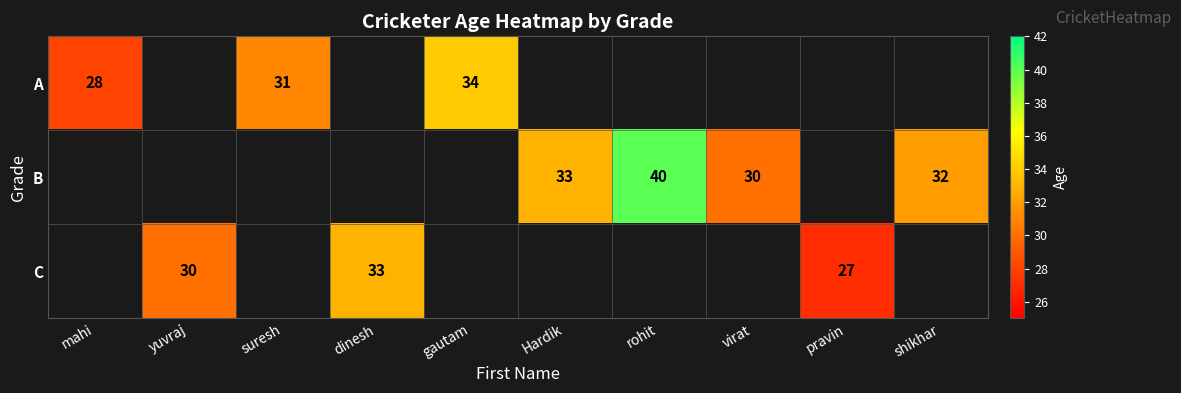

Is it true that A equals 16 at mahi?

False